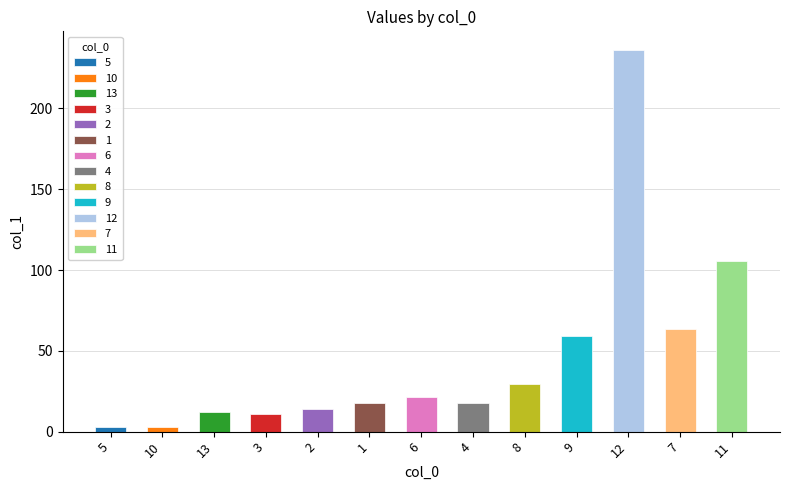

At which label does the data first exceed 17?

1